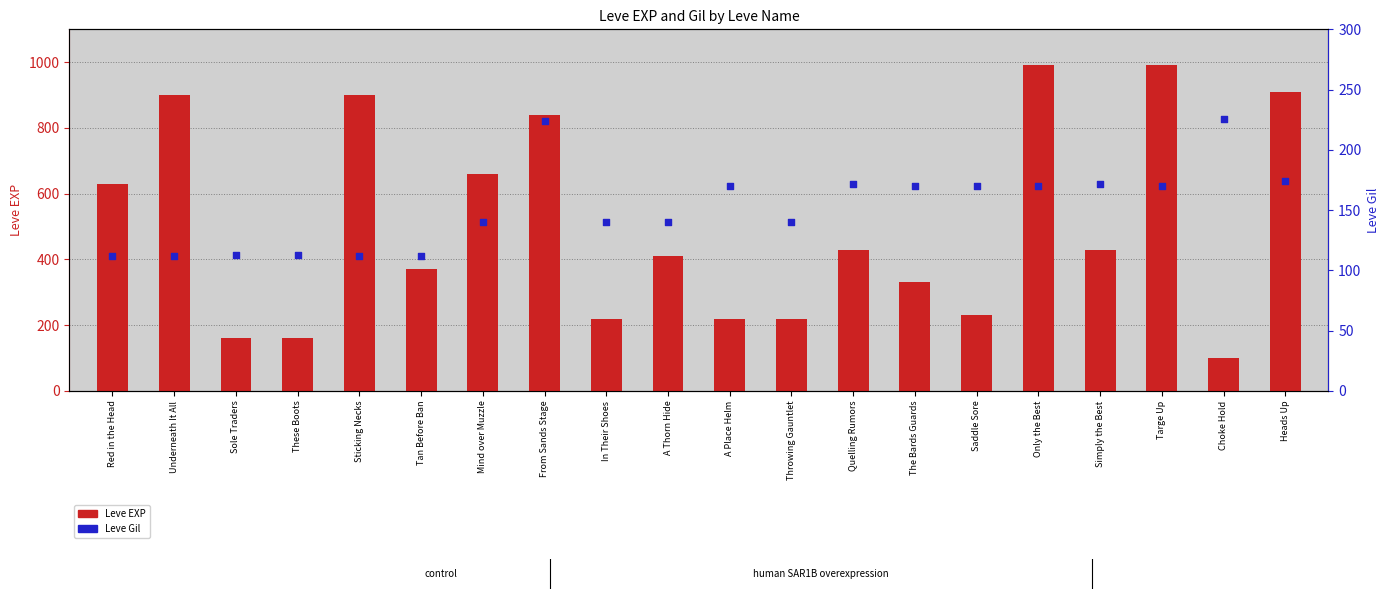

Which series reaches the minimum Y coordinate?

Leve EXP